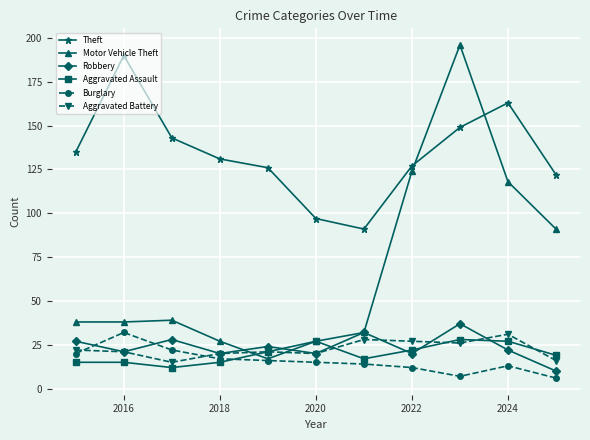

In Burglary, how many points are lower than both neighbors (excluding endpoints)?

1